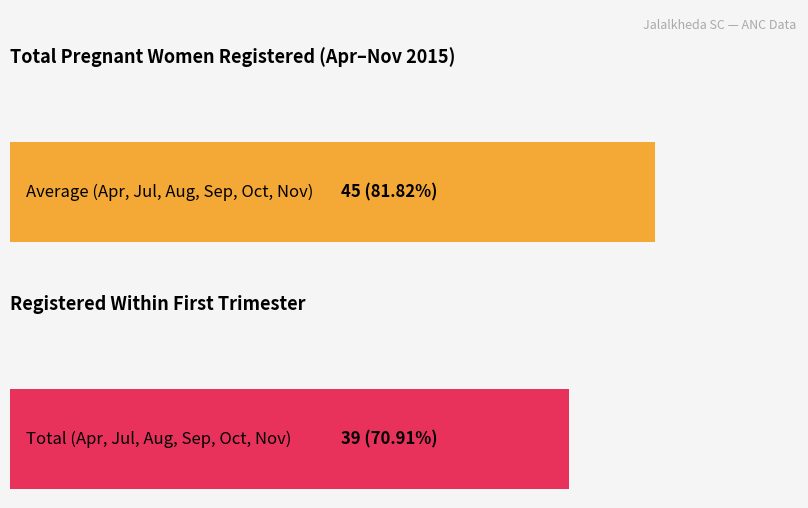

True or false: Total number of pregnant women Registered has a value of 7 at Sep-2015.

True